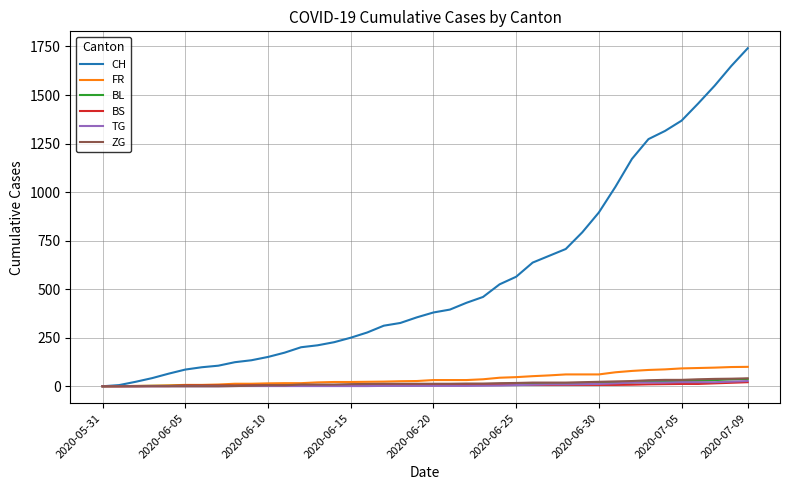

Which series has the largest range (max minus min)?

CH